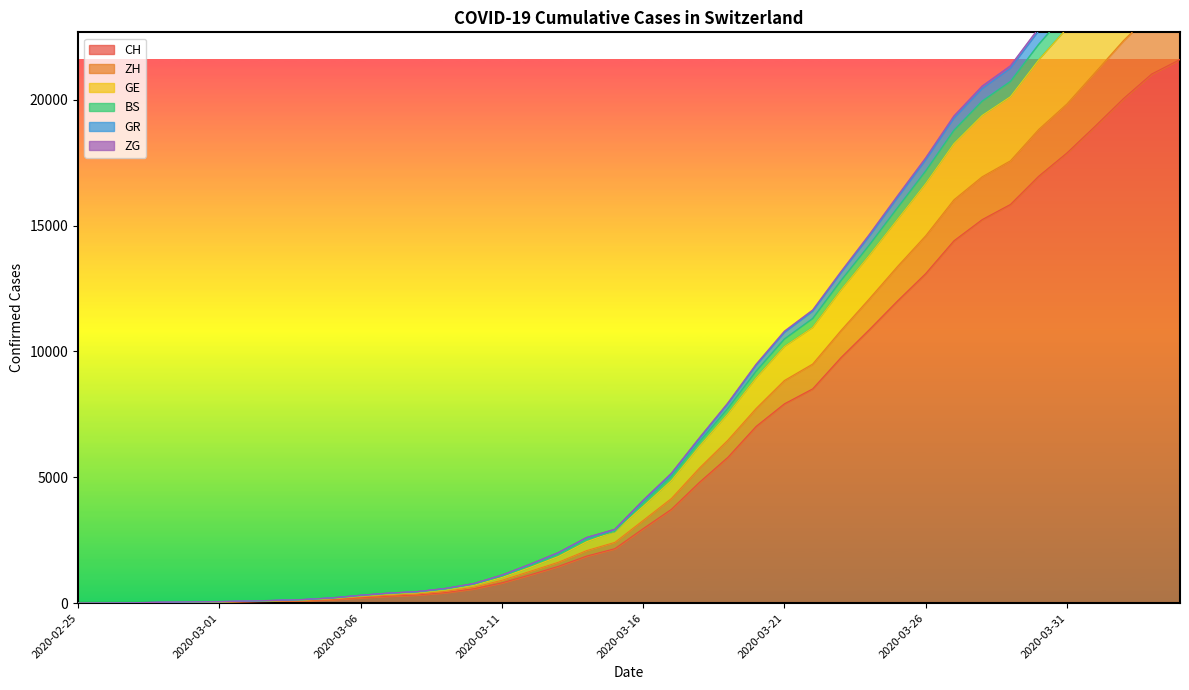

What is the highest value of the ZH series?

27870